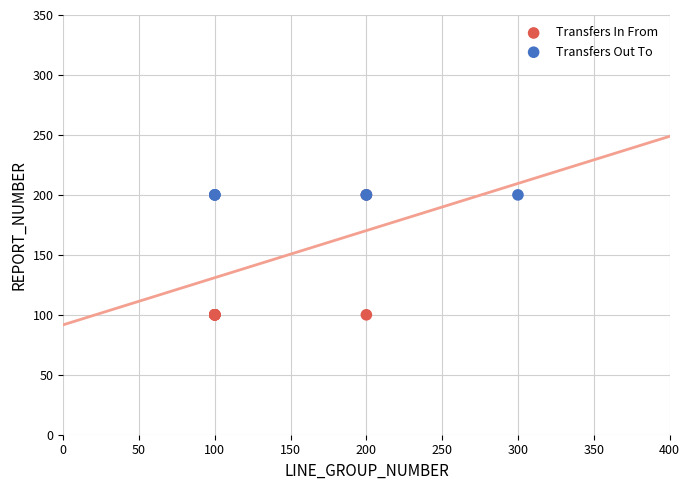

Which series reaches the minimum Y coordinate?

Transfers In From